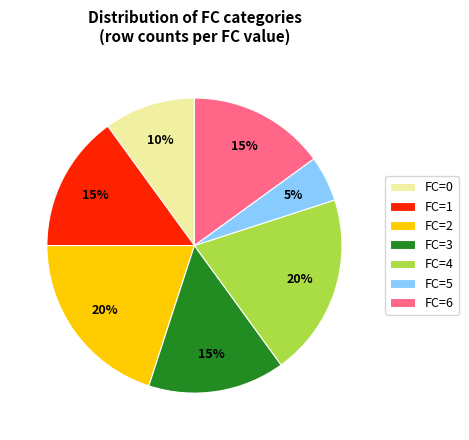

Count the number of slices in the pie.

7